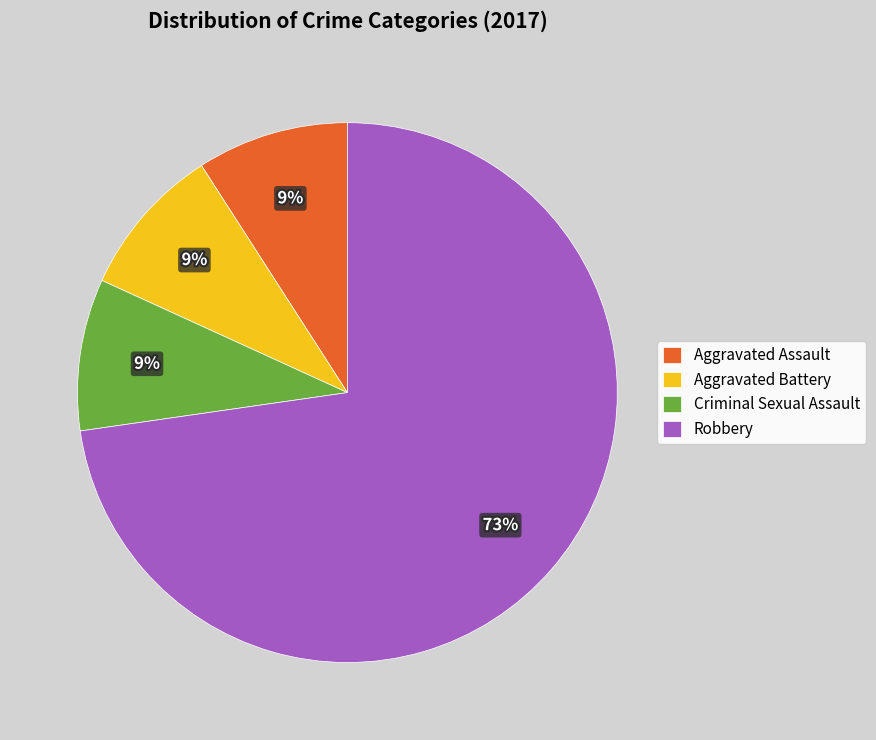

Is it true that Aggravated Assault is 9% of the pie?

True